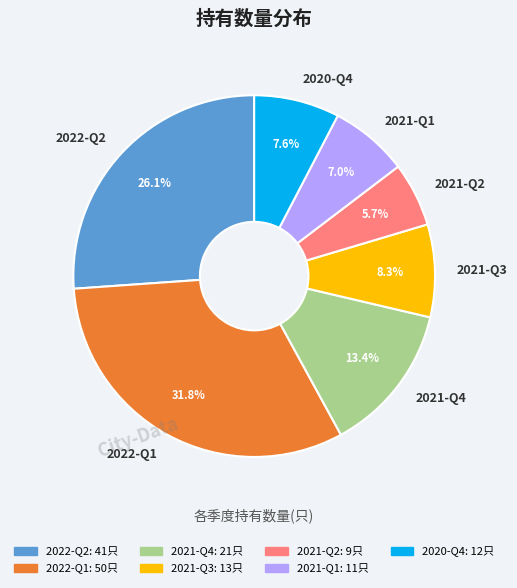

What percentage is the 2020-Q4 slice, to the nearest percent?

8%